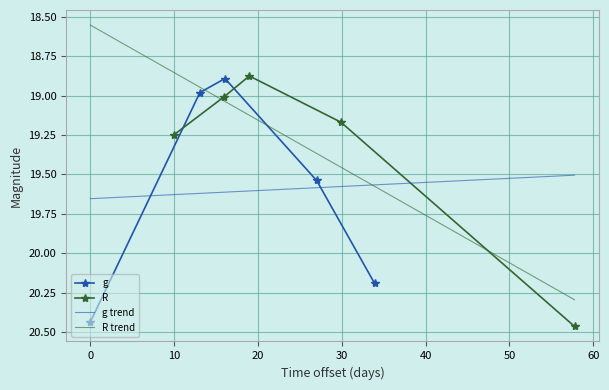

Reading left to right, transcribe all the data shown in this chart.

g: 20.4	19.0	18.9	19.5	20.2
R: 19.2	19.0	18.9	19.2	20.5